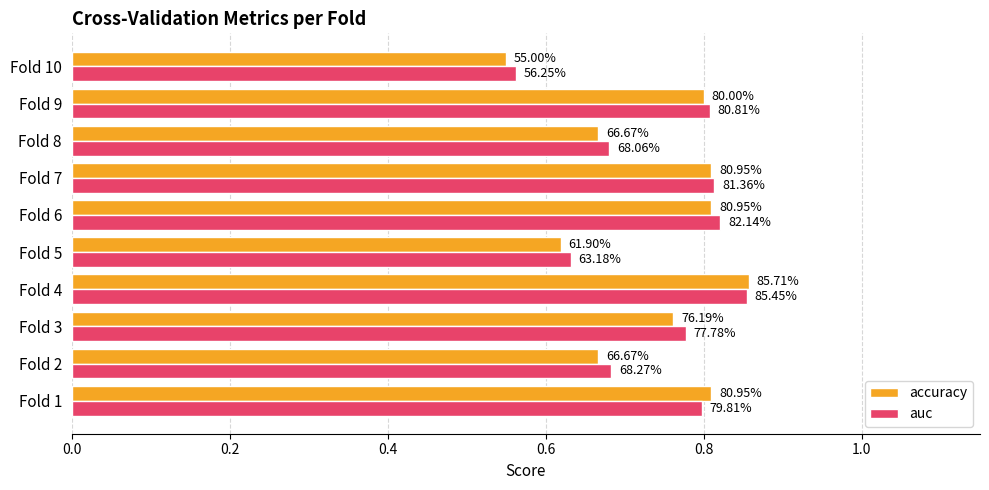

What is the value of the accuracy bar at the 5th from the left?

0.6